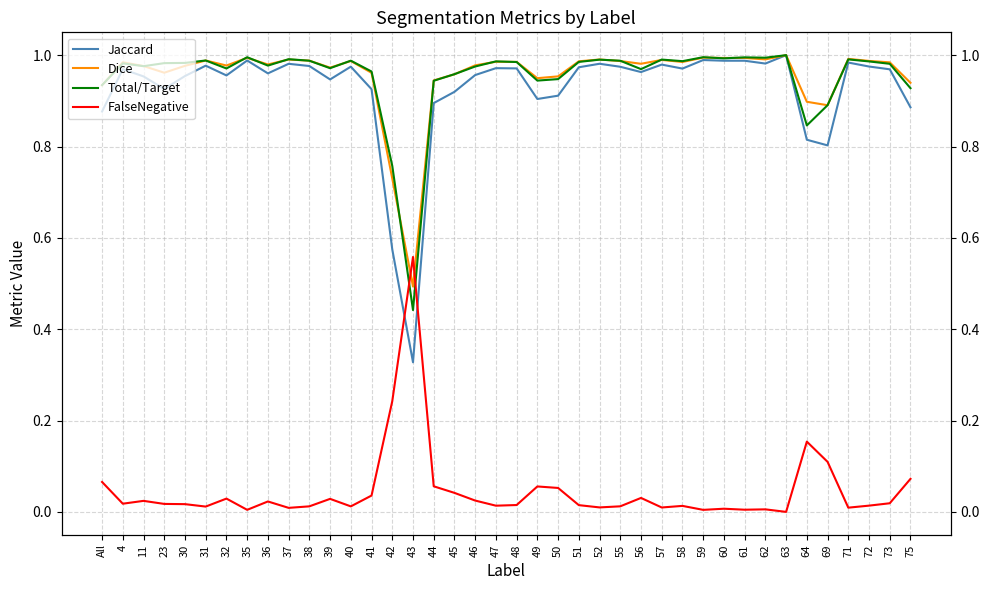

What is the label of the 16th point from the left?

43